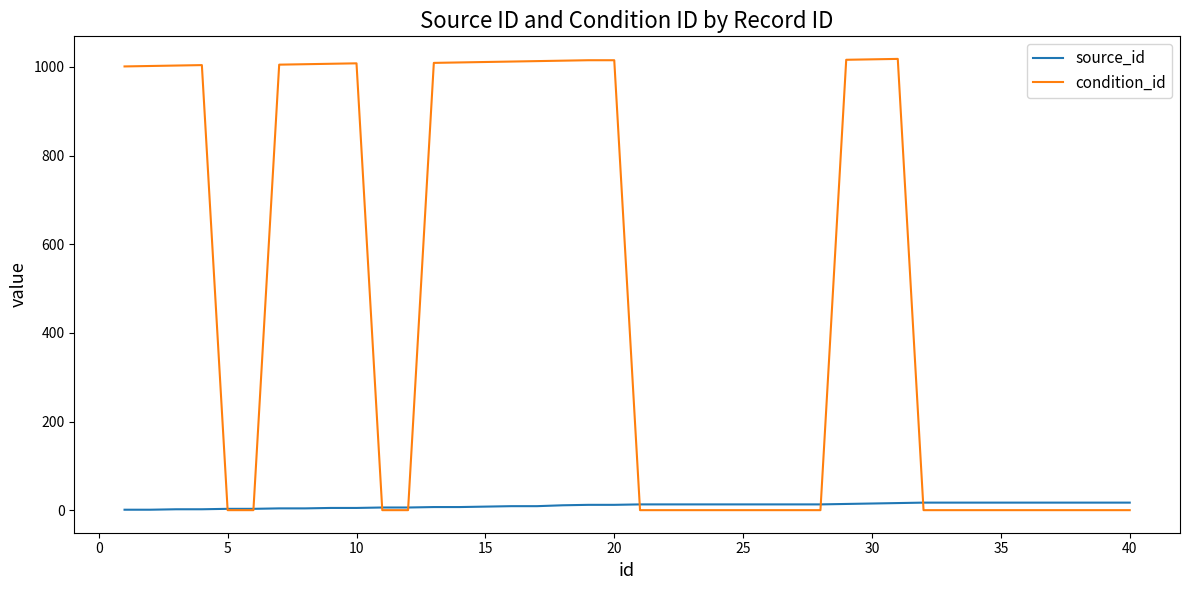

List the series in order of their peak value, lowest first.

source_id, condition_id